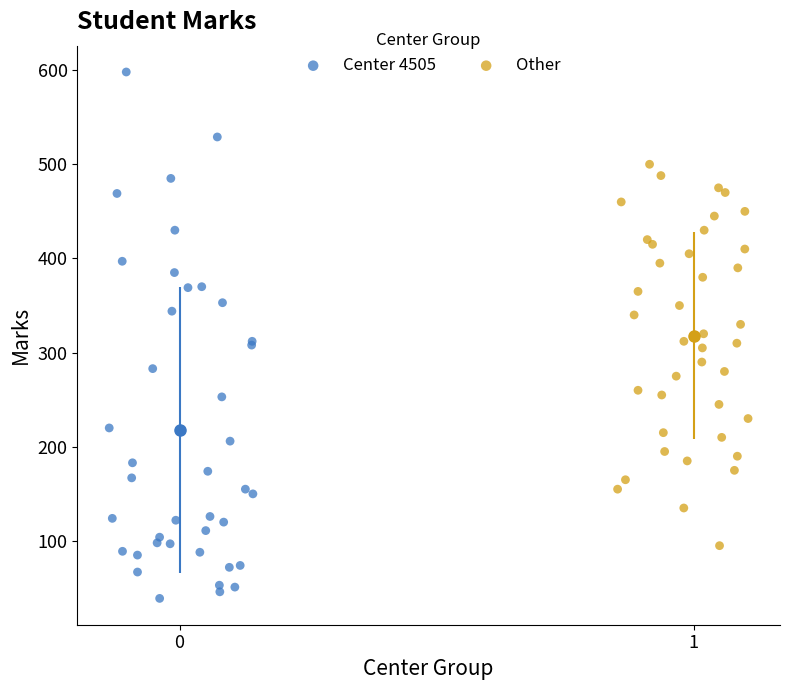

Which series contains the lowest Y value?

Center 4505